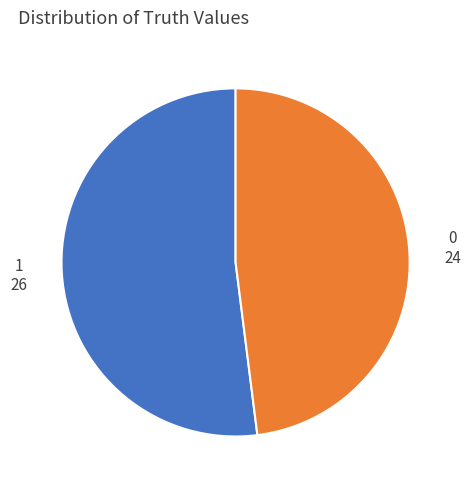

Which slice is the largest?

1